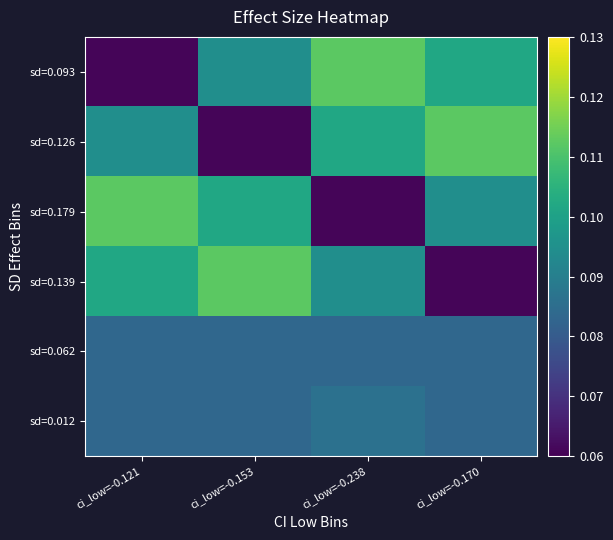

Reading right to left, extract all data points from this chart.

sd=0.093: ci_low=-0.170=0.1	ci_low=-0.238=0.1	ci_low=-0.153=0.1	ci_low=-0.121=0.1
sd=0.126: ci_low=-0.170=0.1	ci_low=-0.238=0.1	ci_low=-0.153=0.1	ci_low=-0.121=0.1
sd=0.179: ci_low=-0.170=0.1	ci_low=-0.238=0.1	ci_low=-0.153=0.1	ci_low=-0.121=0.1
sd=0.139: ci_low=-0.170=0.1	ci_low=-0.238=0.1	ci_low=-0.153=0.1	ci_low=-0.121=0.1
sd=0.062: ci_low=-0.170=0.1	ci_low=-0.238=0.1	ci_low=-0.153=0.1	ci_low=-0.121=0.1
sd=0.012: ci_low=-0.170=0.1	ci_low=-0.238=0.1	ci_low=-0.153=0.1	ci_low=-0.121=0.1